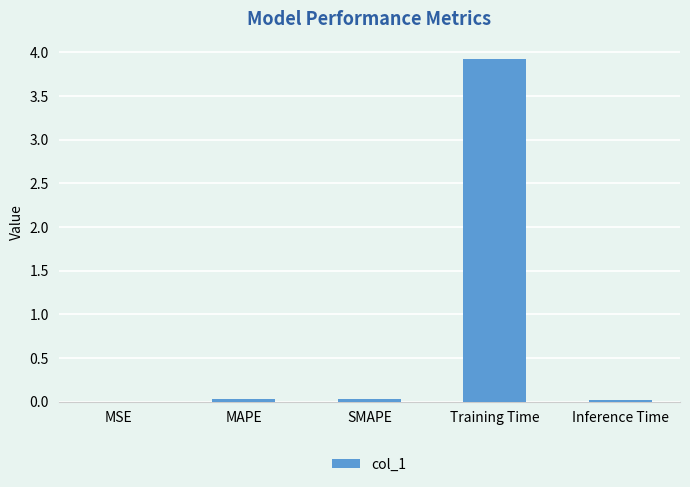

Which has a higher value, MAPE or Training Time?

Training Time